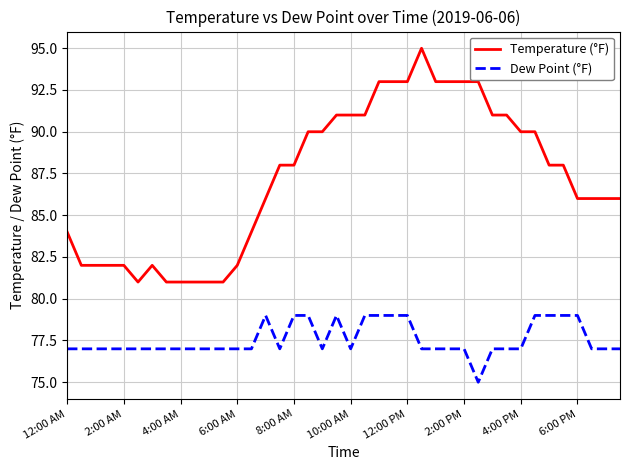

List the series in order of their peak value, highest first.

Temperature (°F), Dew Point (°F)